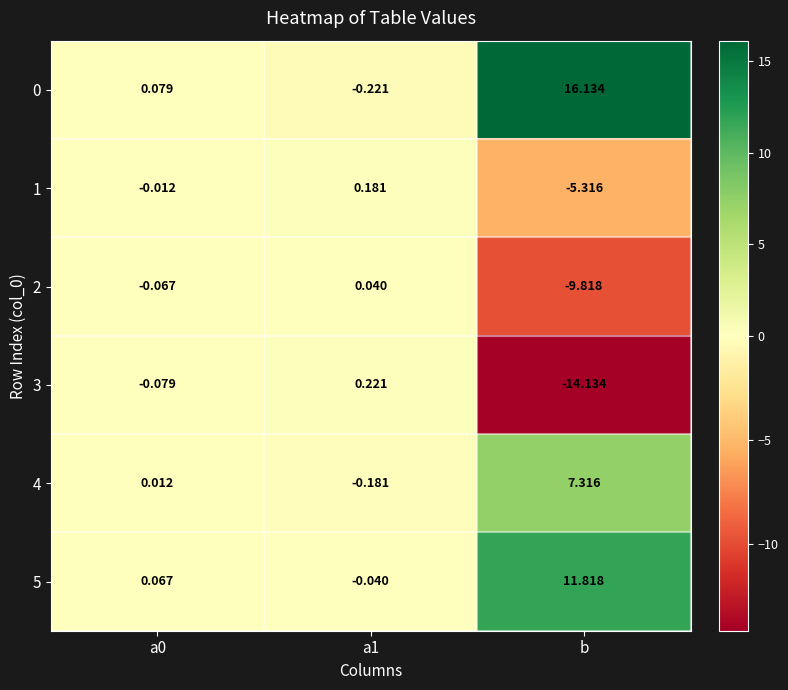

At which category does the chart reach its peak across all series?

b